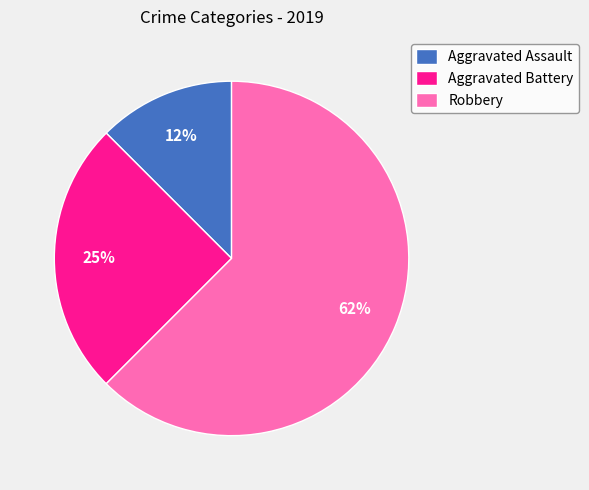

Does any single category account for the majority?

Yes